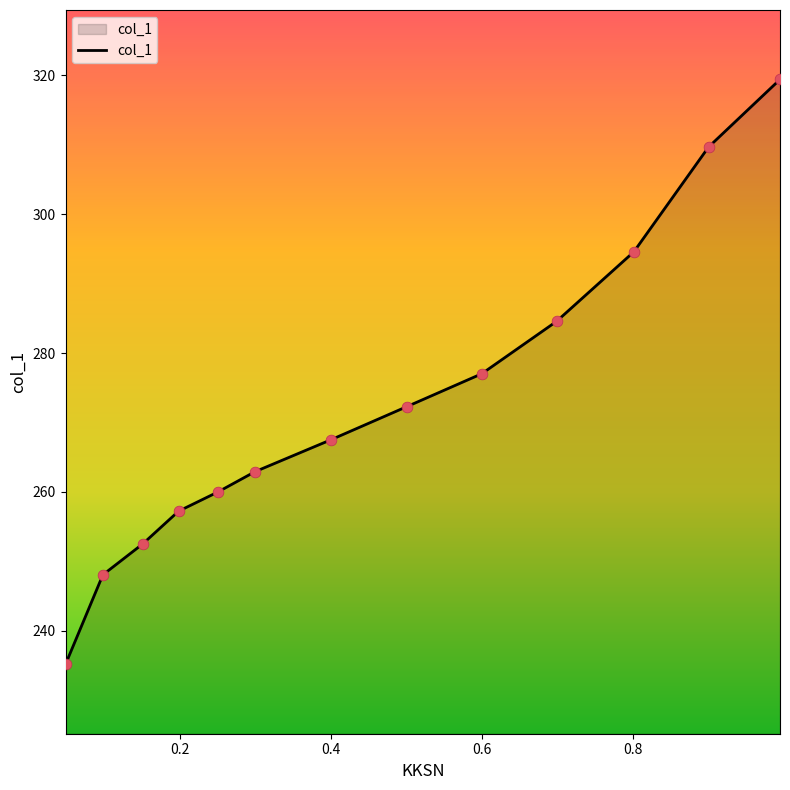

What is the greatest value displayed?

319.4